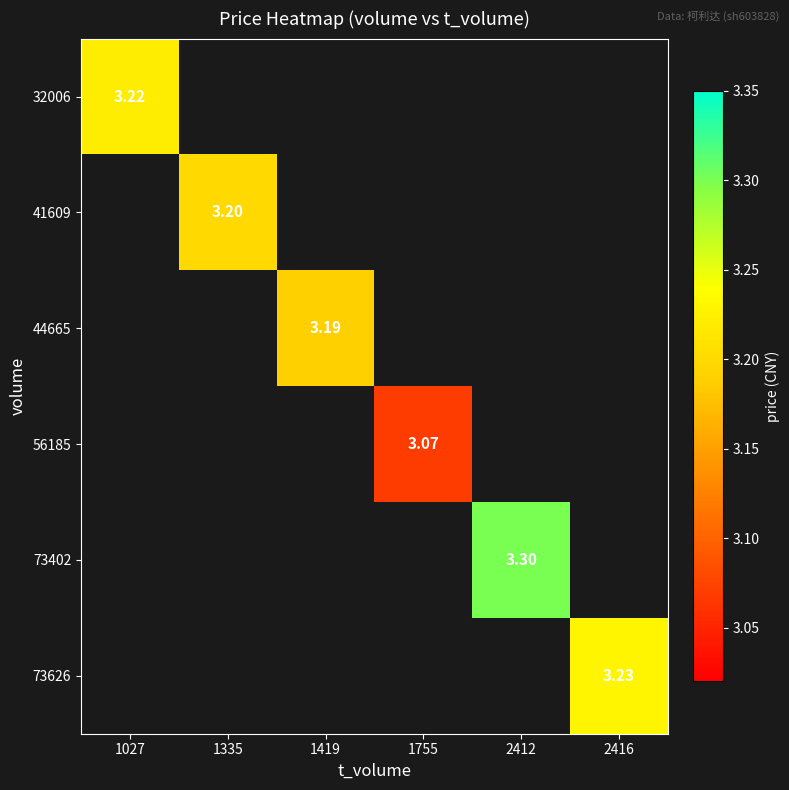

What is the greatest value displayed?

3.3